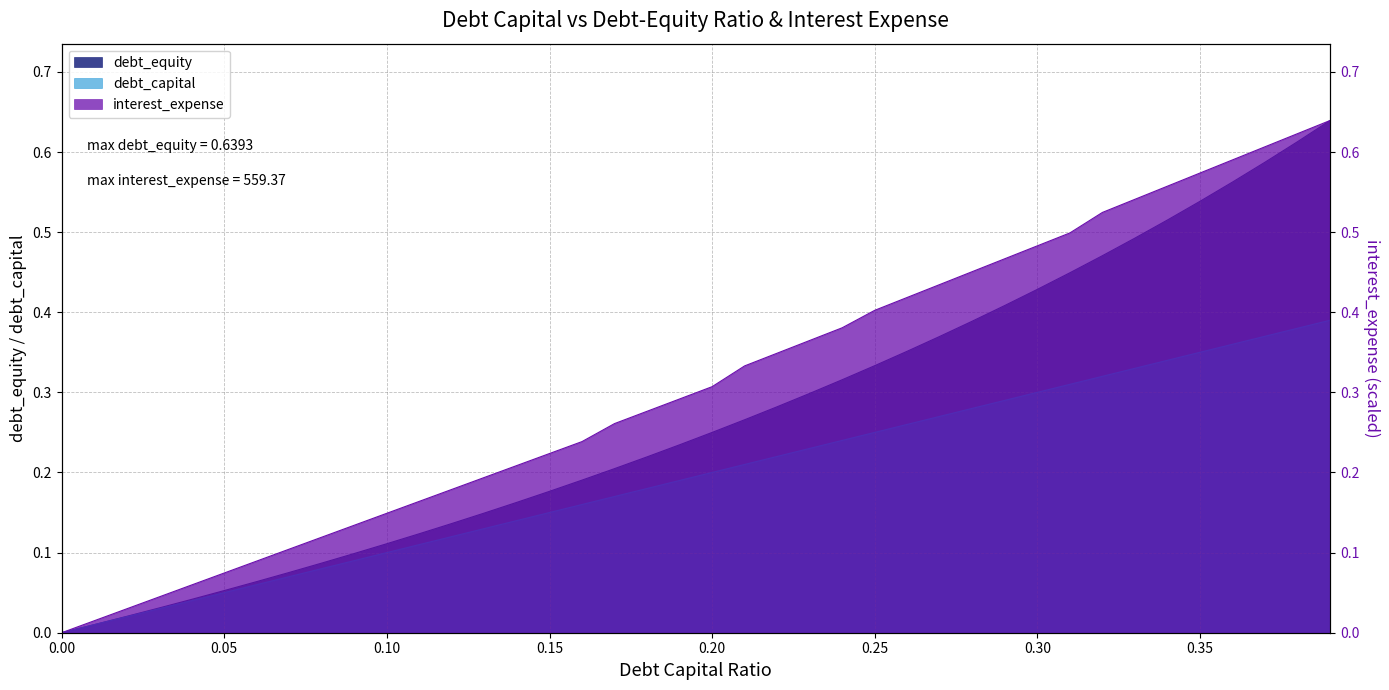

Which series has the widest spread of values?

debt_equity